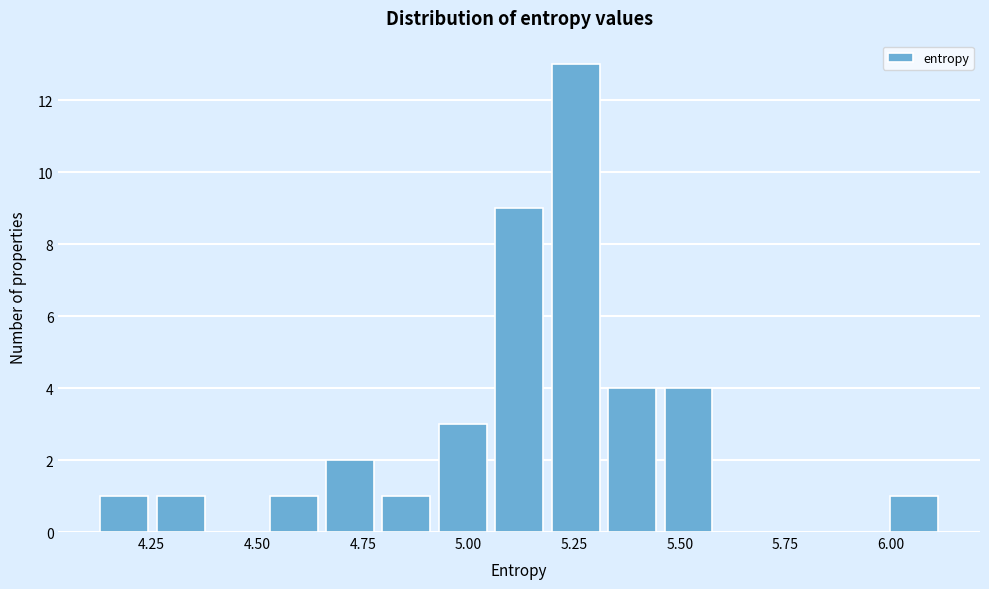

Around what value on the x-axis is the tallest bar? Give the approximate position of its centre, as read against the axis.

5.25